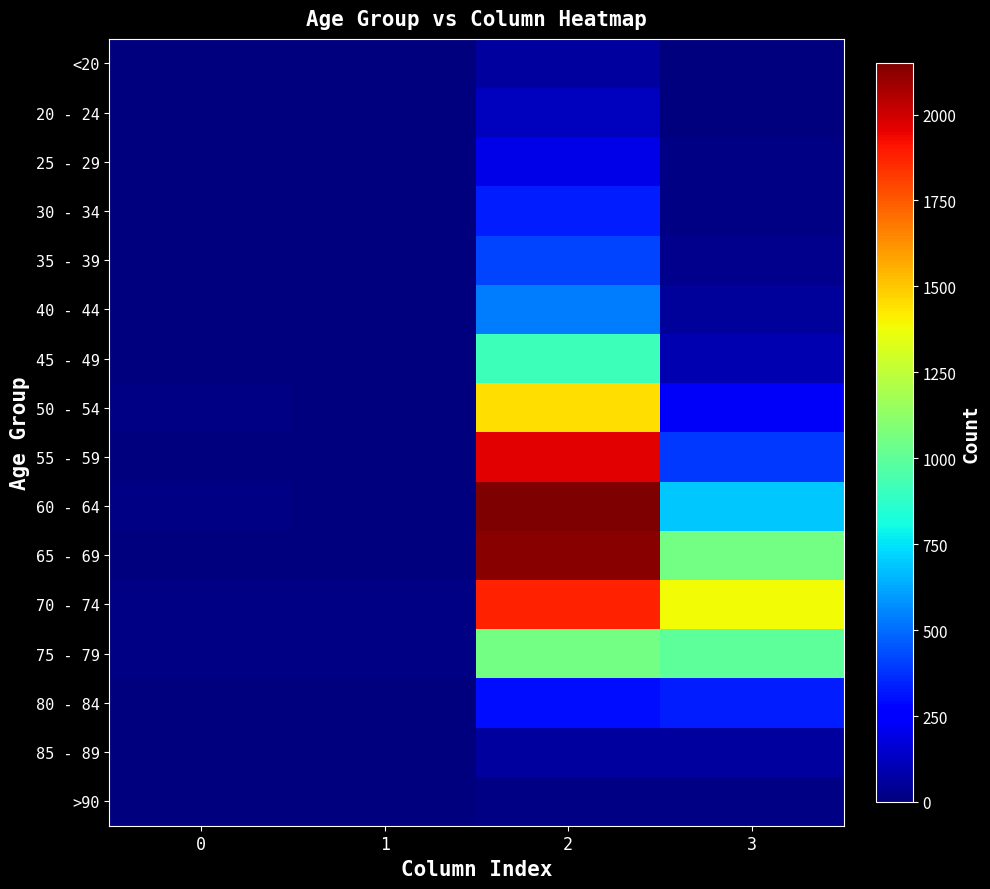

Rank the series by their maximum value, from highest to lowest.

60 - 64, 65 - 69, 55 - 59, 70 - 74, 50 - 54, 75 - 79, 45 - 49, 40 - 44, 35 - 39, 30 - 34, 80 - 84, 25 - 29, 20 - 24, 85 - 89, <20, >90